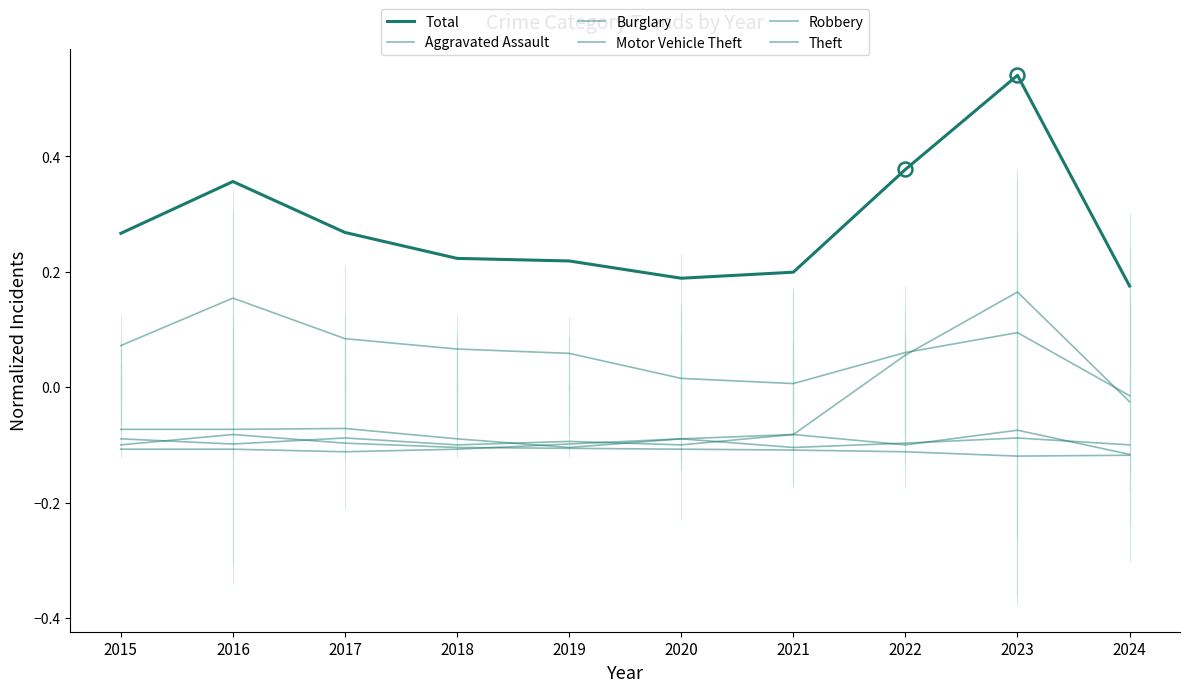

Where is the first local minimum for Theft?

2021